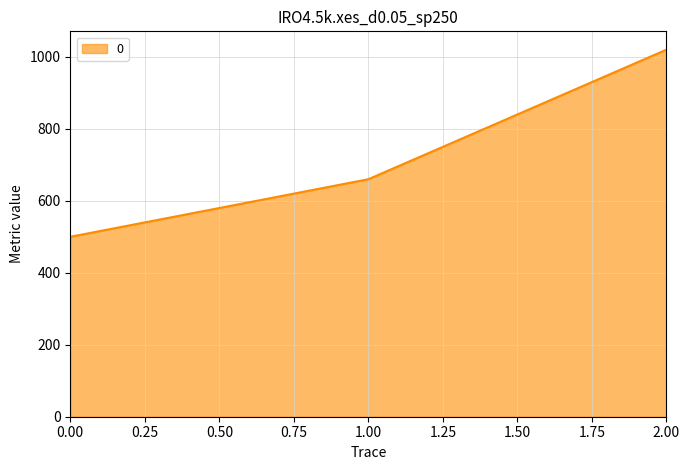

How many categories are shown in the chart?

3